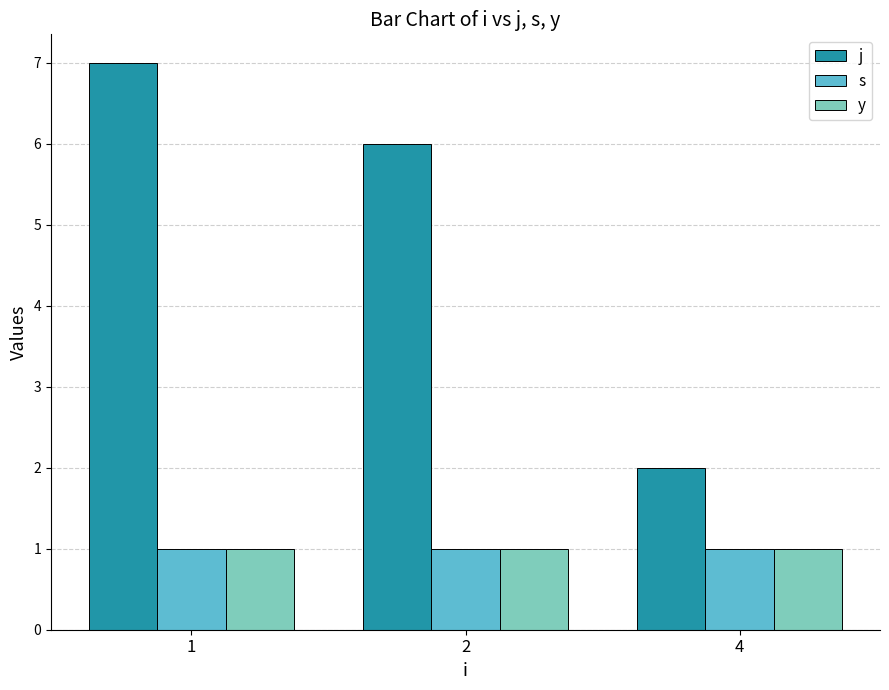

At which category is the sum across all series the highest?

1